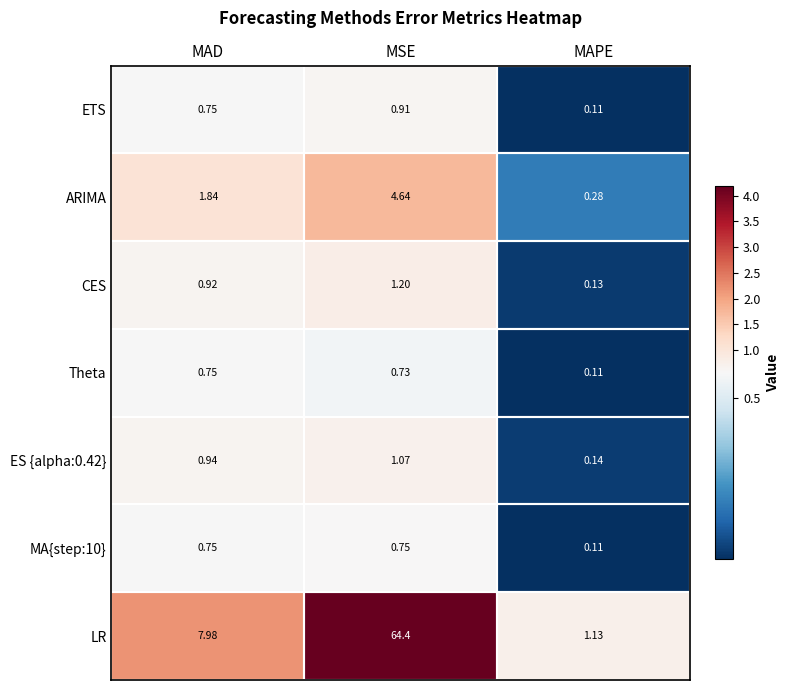

Which category has the lowest value across all series?

MAPE